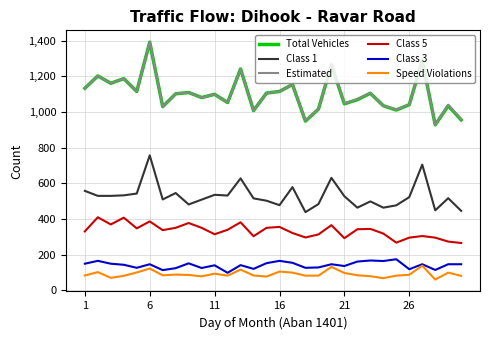

What is the difference between the second highest and second lowest values in the Class 1 series?

259